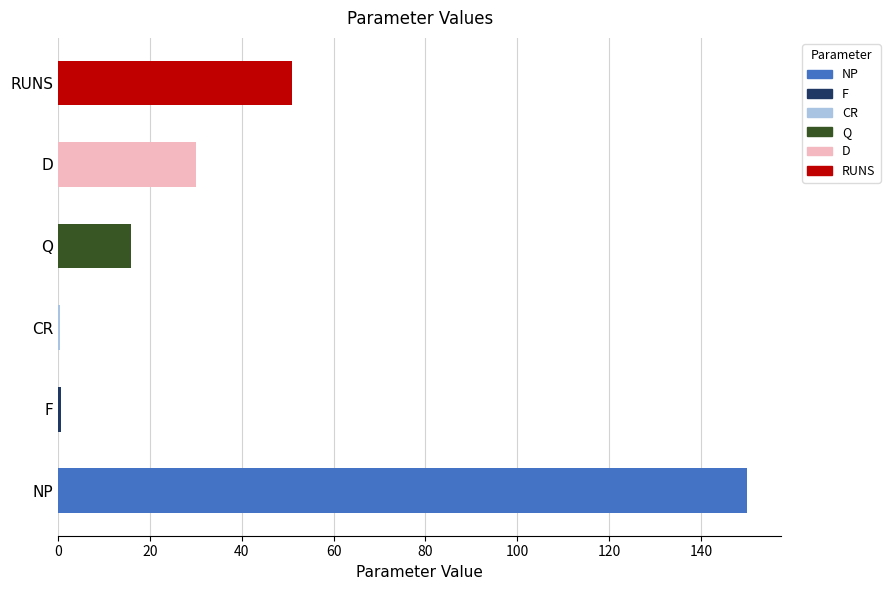

Is it true that the value at RUNS is 70.0?

False